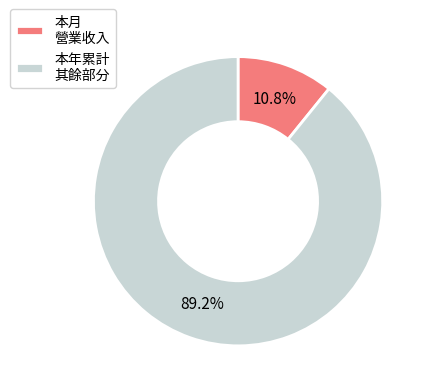

To the nearest percent, what percentage of the pie is 本月?

11%